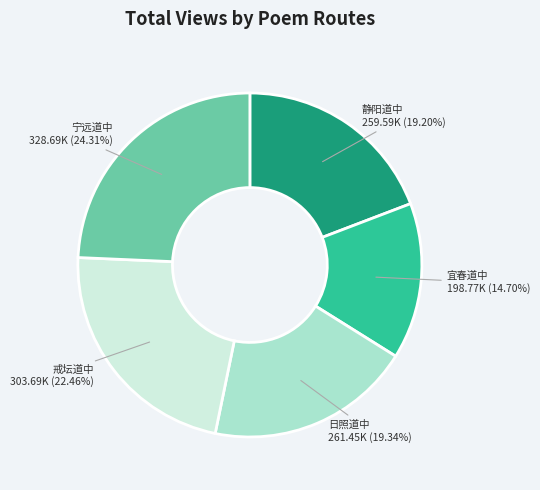

Does any single category account for the majority?

No